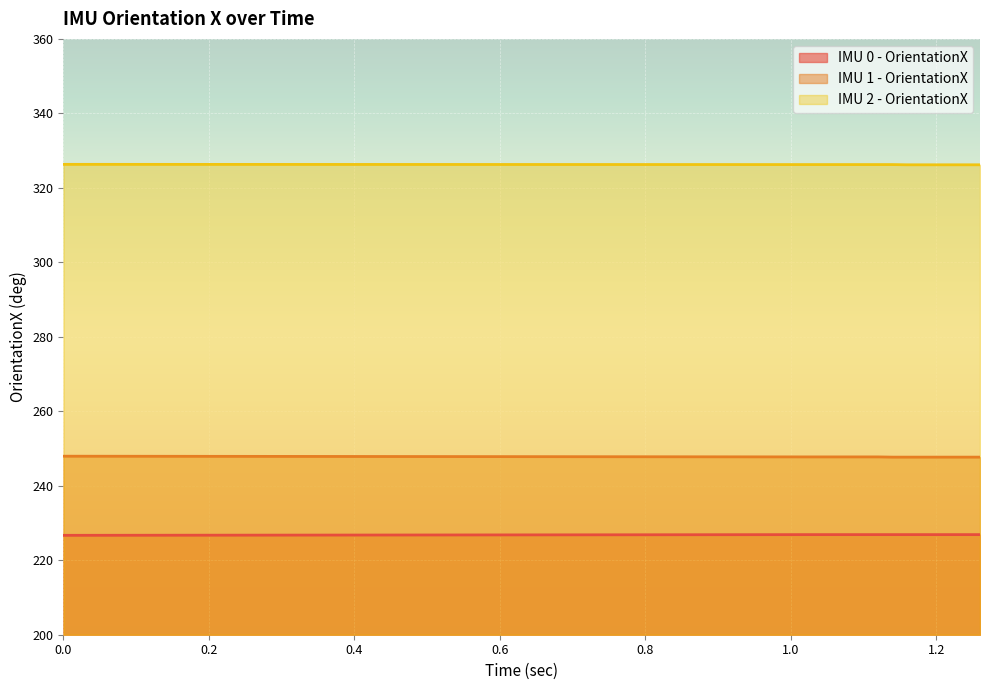

The value of IMU 1 - OrientationX at 0.0 is 247.9. True or false?

True